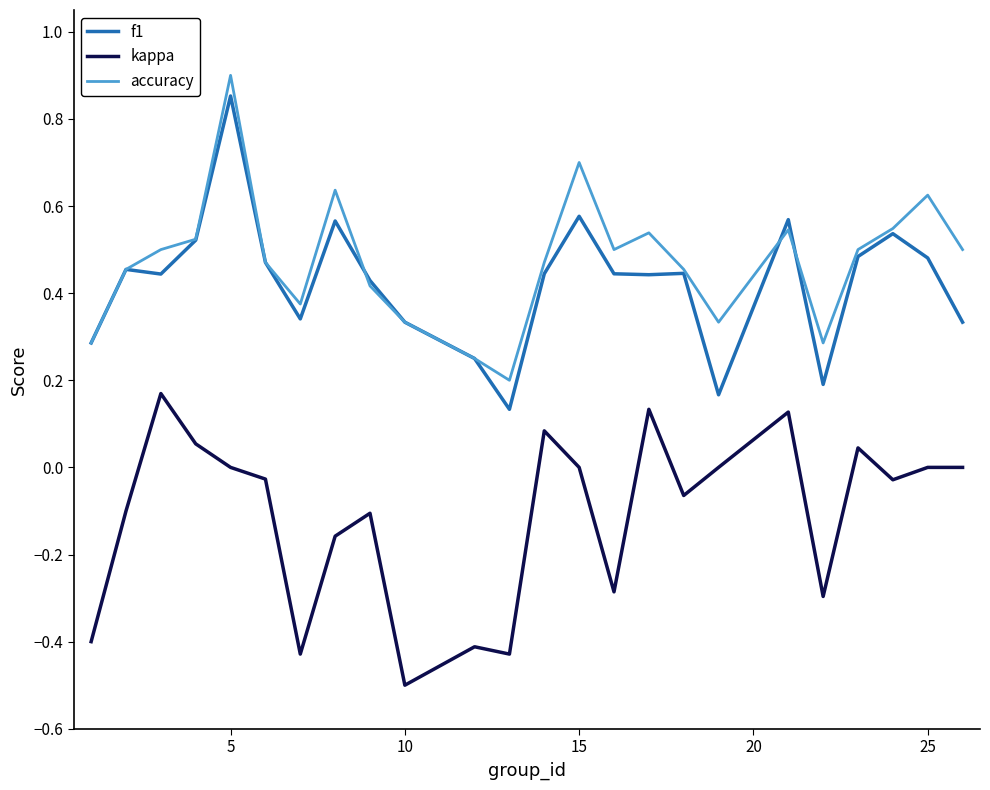

What is the smallest value displayed?

-0.5